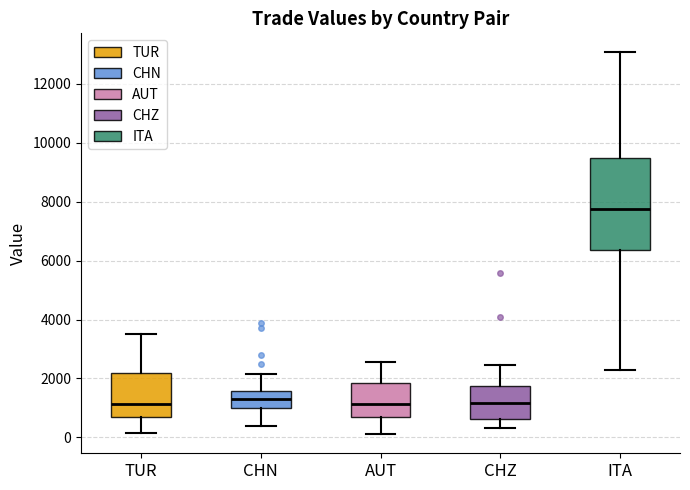

Which box's median line is the highest?

ITA